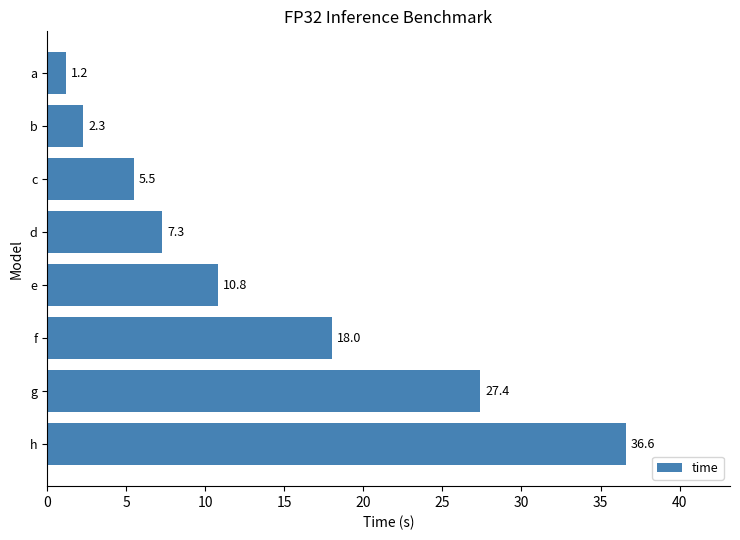

Approximately how many times larger is the value at d compared to g?

0.3